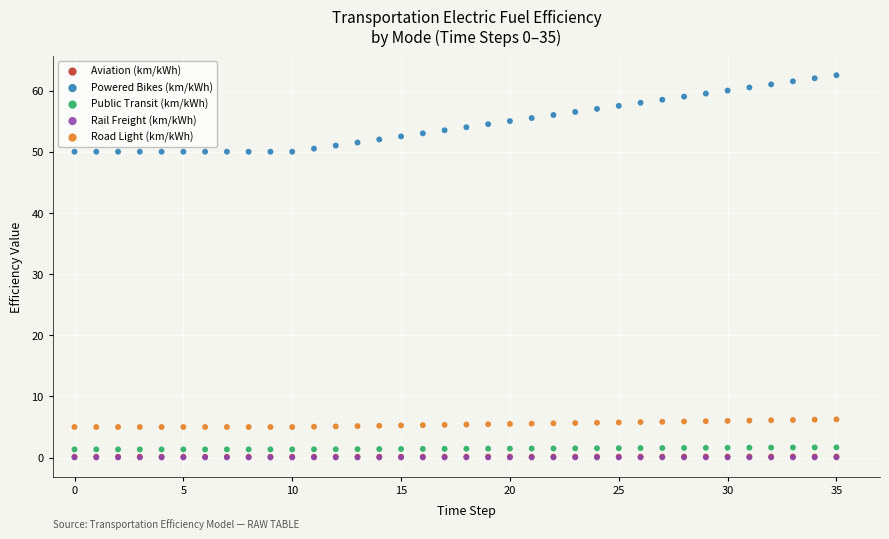

What are all the series names shown in the legend?

Aviation (km/kWh), Powered Bikes (km/kWh), Public Transit (km/kWh), Rail Freight (km/kWh), Road Light (km/kWh)